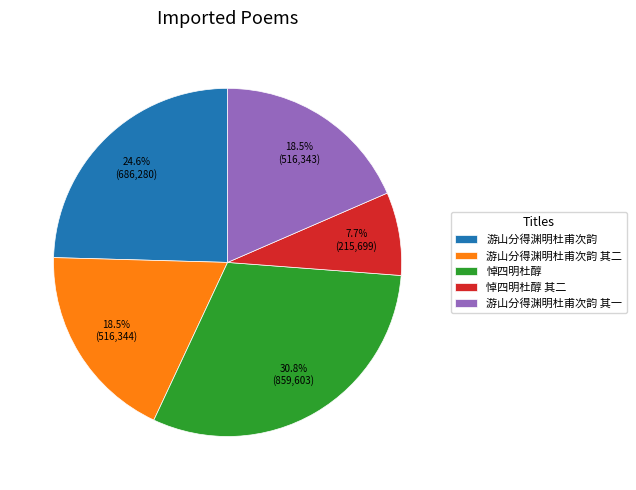

How many segments does this pie chart have?

5